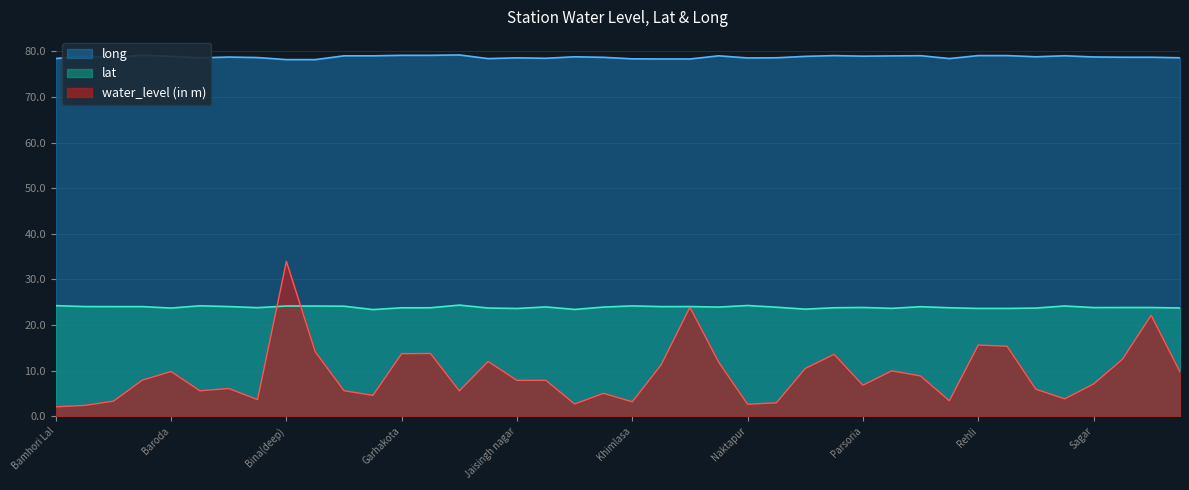

Between which two adjacent categories do water_level (in m) and lat first intersect?

Bhapel and Bina(deep)